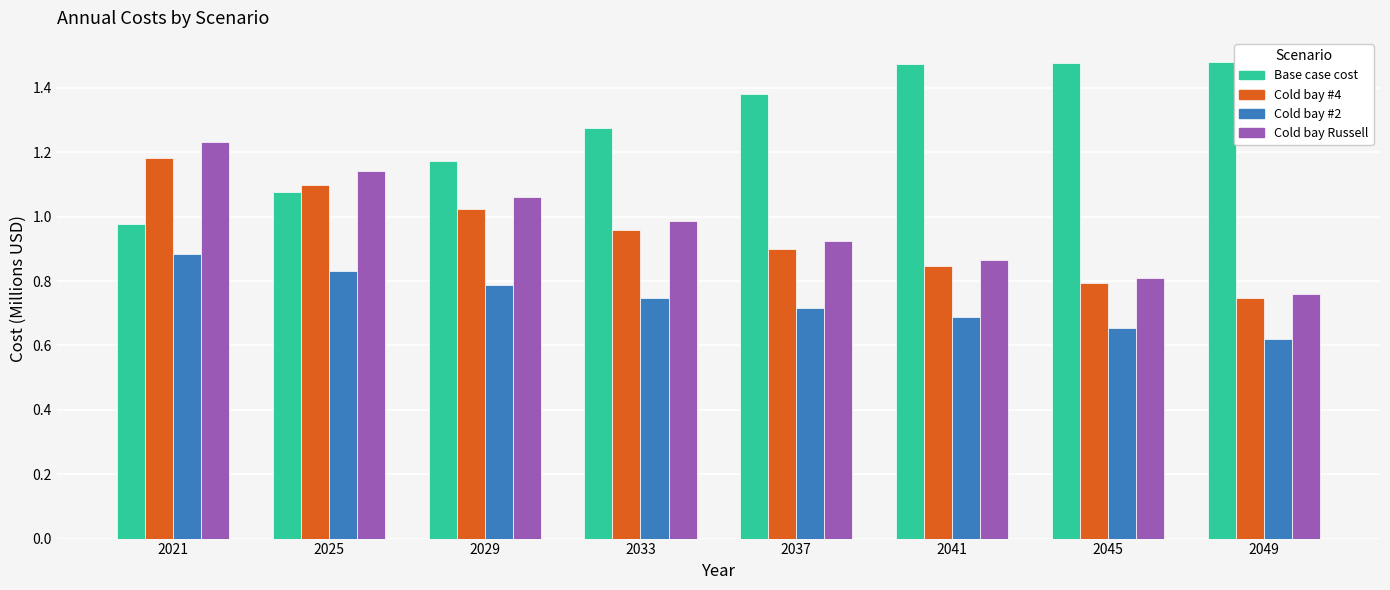

At which label is Cold bay #4 closest to 0?

2049